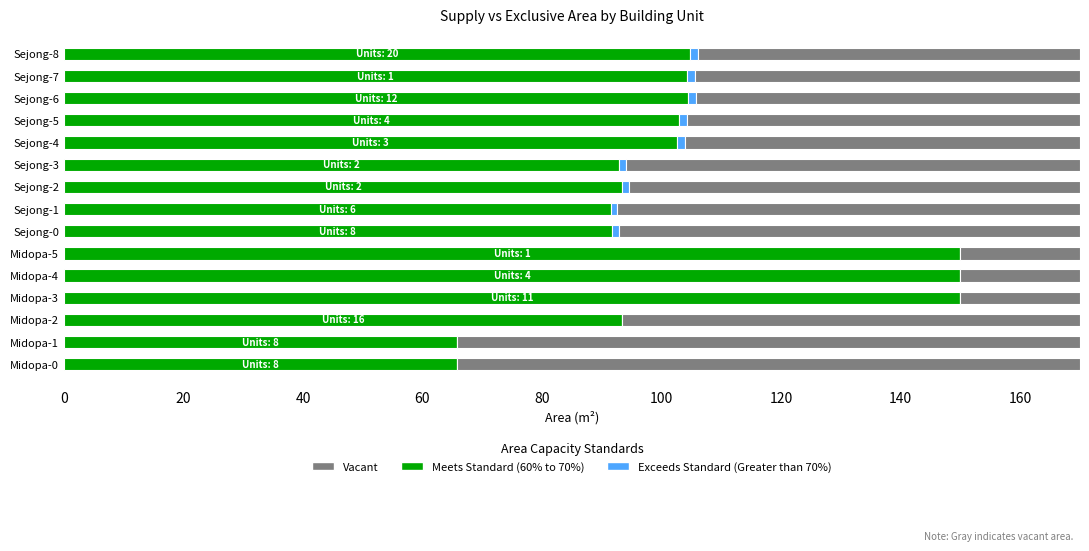

What is the sum of all Meets Standard (60% to 70%) values?

1563.2